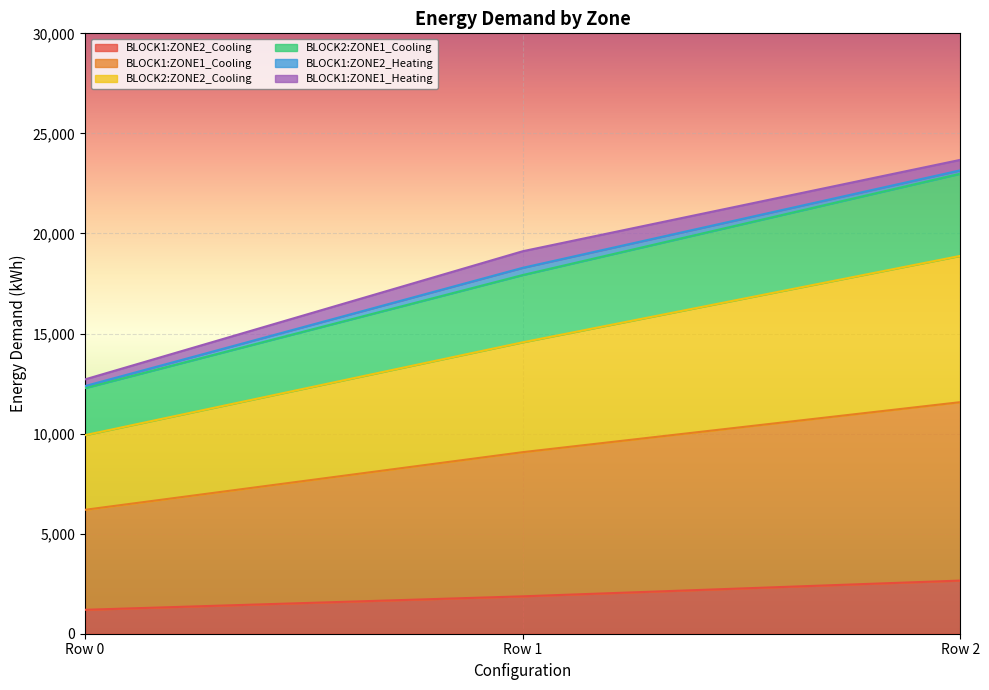

At which category does the chart reach its minimum across all series?

Row 0